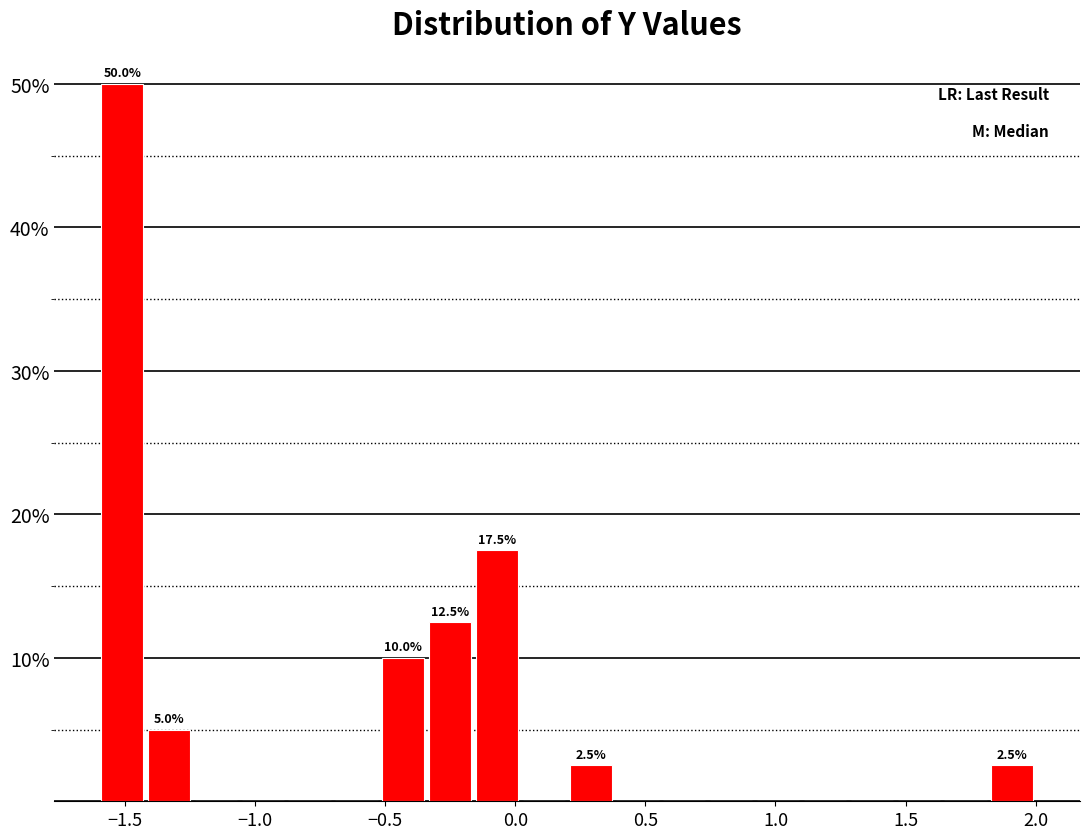

Read against the x-axis, roughly where is the centre of the tallest bar?

-1.50